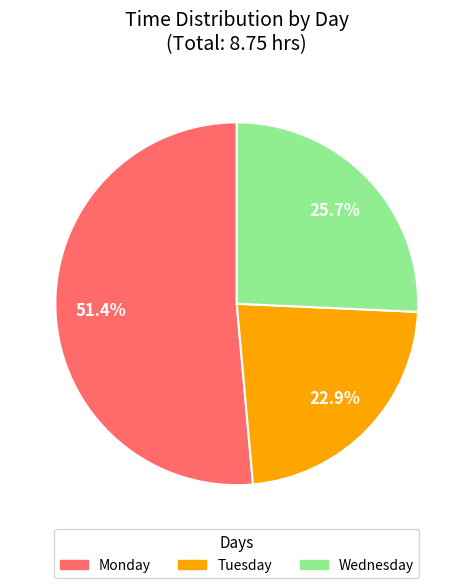

Is the sum of Wednesday and Tuesday greater than half?

No